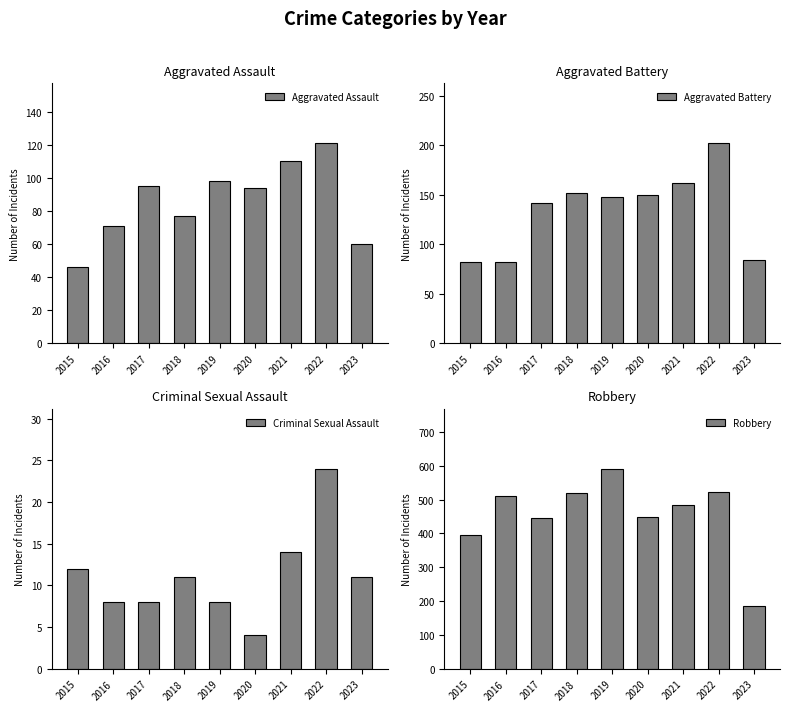

What is the sum of all Aggravated Assault values?

772